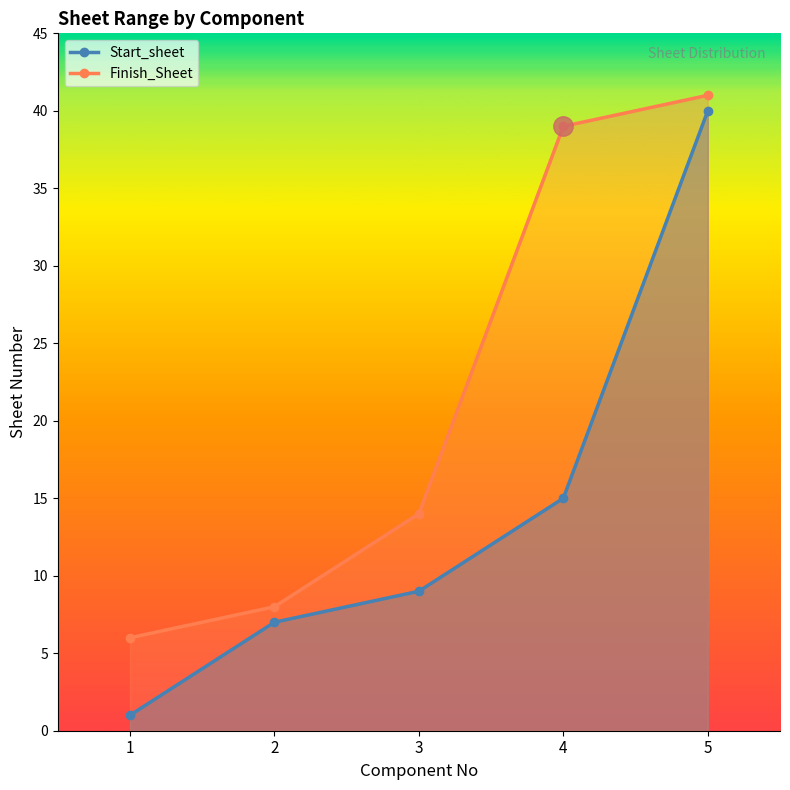

What is the average value of the Finish_Sheet series?

22